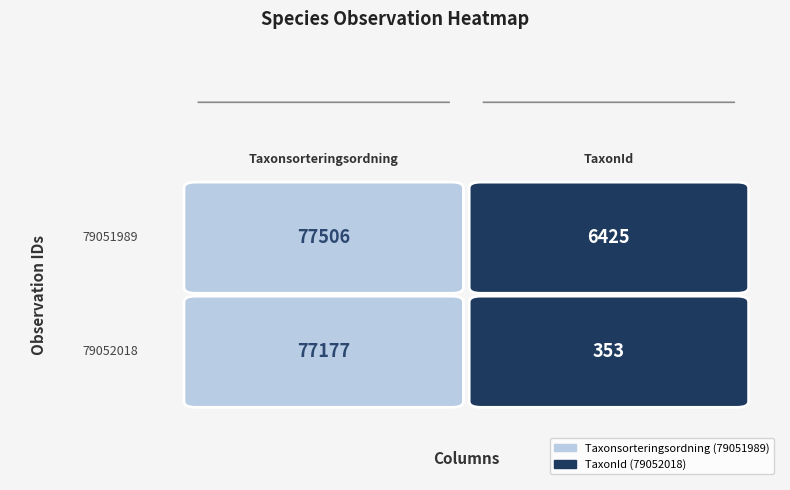

Read the 79052018 value at Taxonsorteringsordning, to the nearest 50.

77200